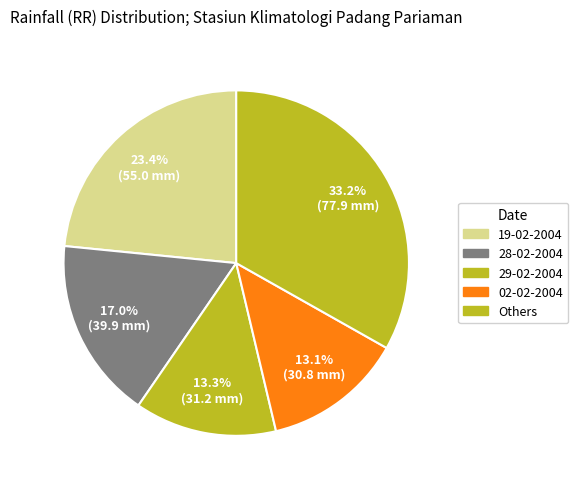

Is 19-02-2004 the majority of the pie?

No